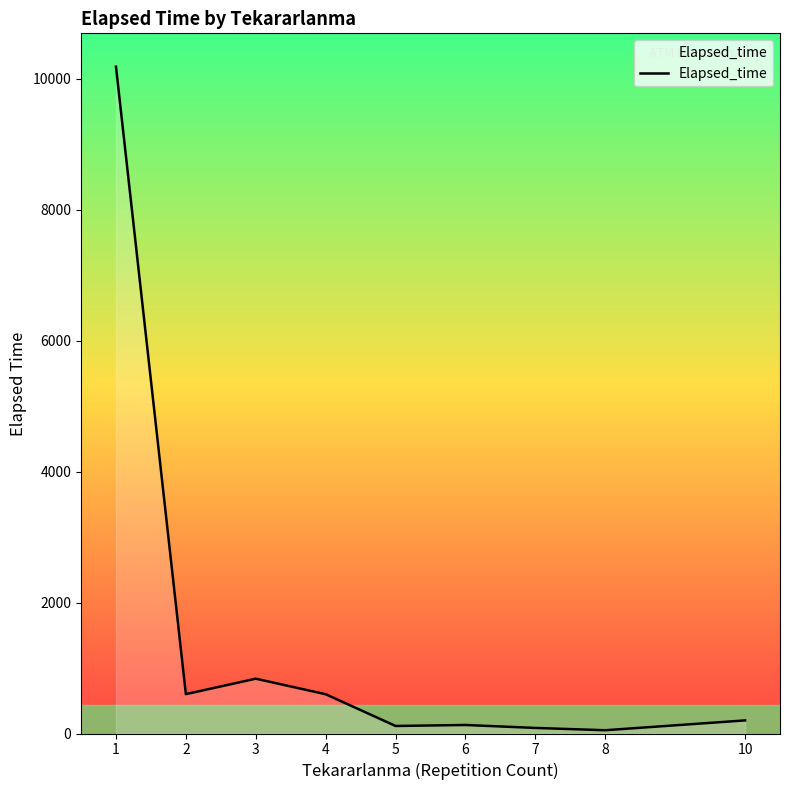

The chart shows a value of 914.4 at 2. True or false?

False